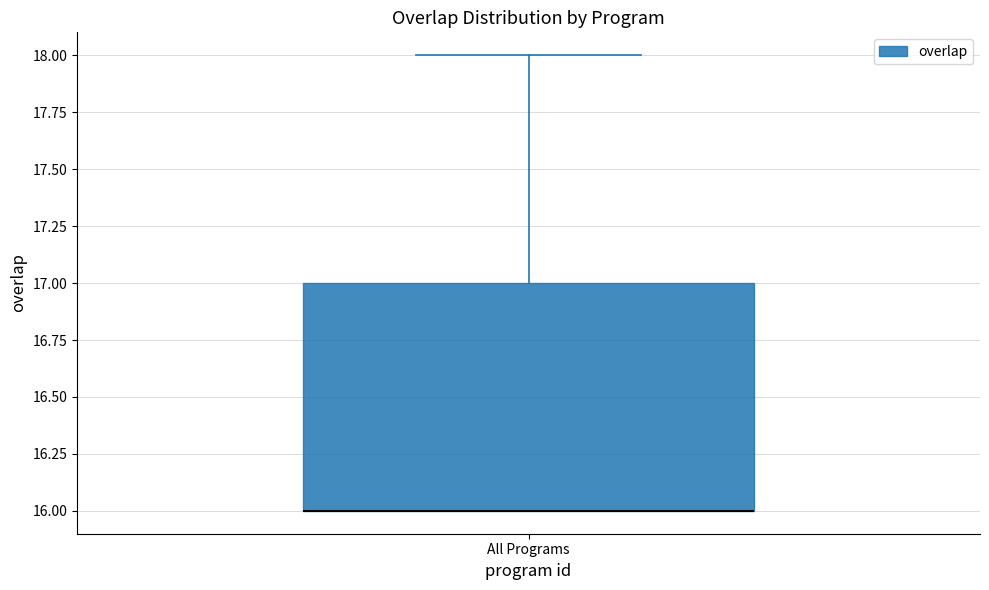

Where does the upper whisker of the box for All Programs end on the y-axis? The values are not printed on the chart, so give them approximately, as read against the axis.

18